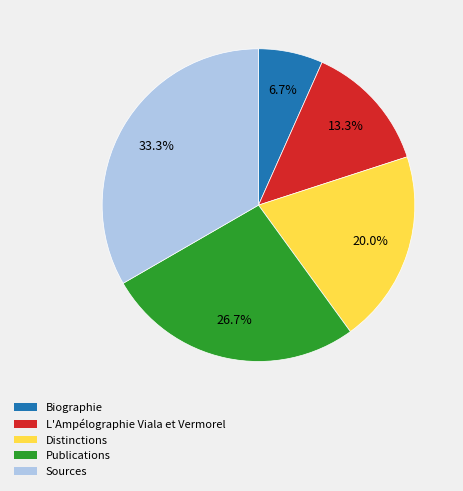

Which category has the smallest portion of the pie?

Biographie